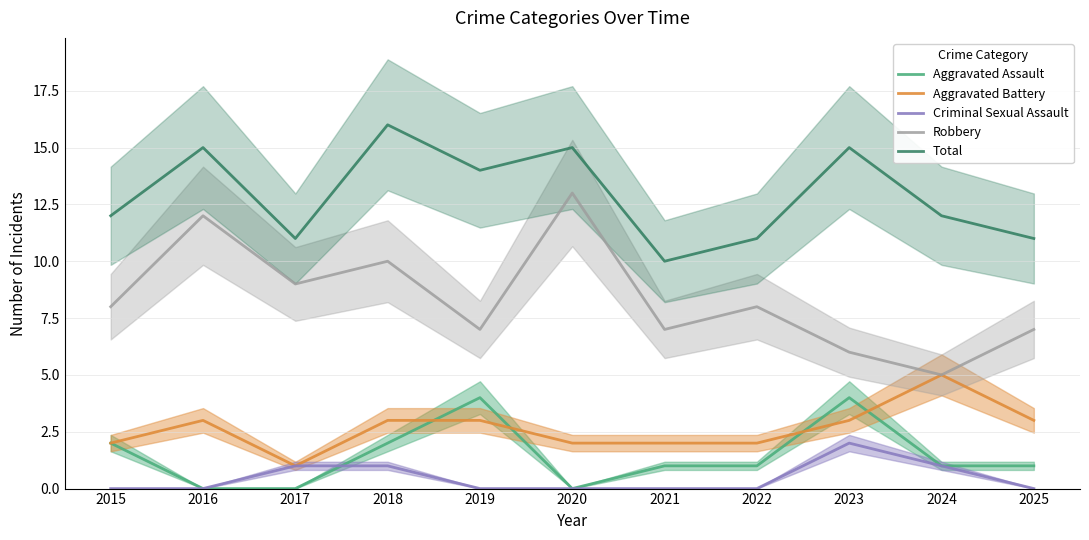

Where does the Aggravated Battery series first go above 3?

2024